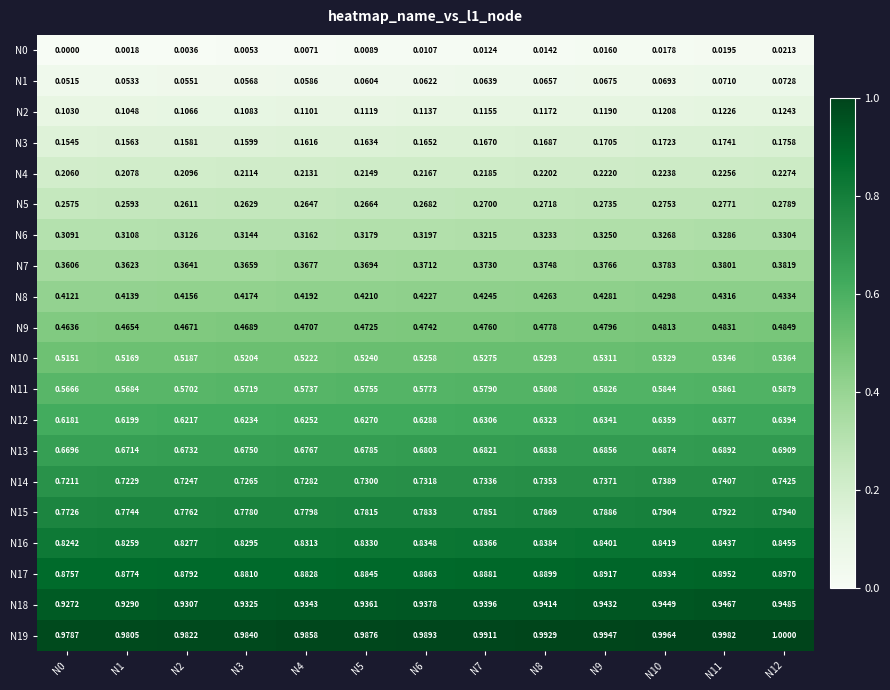

Is the value of N7 at N12 greater than the value of N2 at N2?

Yes